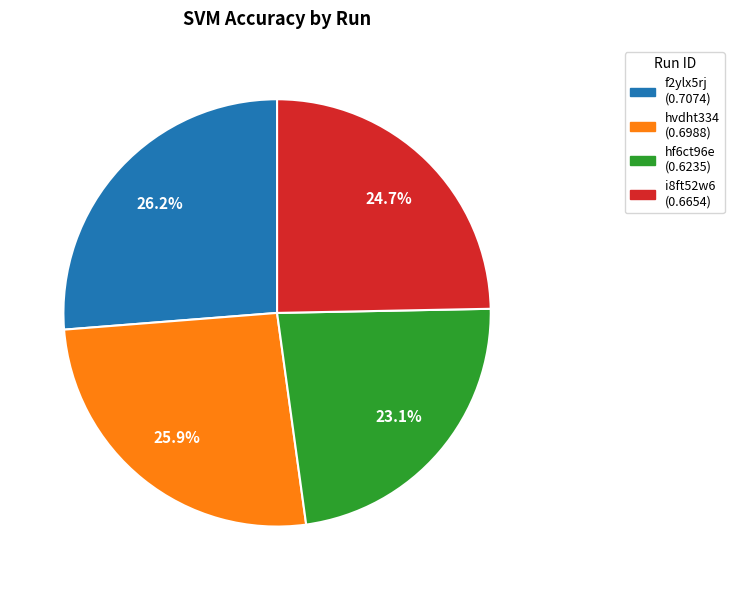

To the nearest percent, what percentage of the pie is f2ylx5rj?

26%